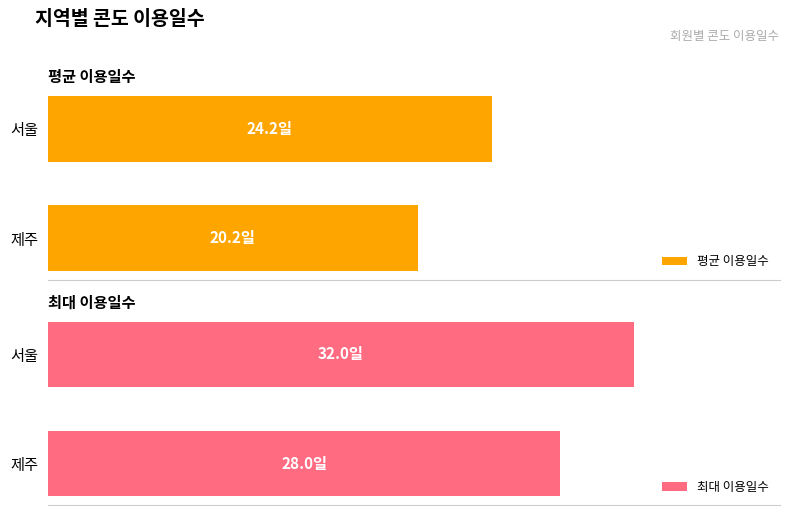

Rank the series by their average value, from lowest to highest.

평균 이용일수, 최대 이용일수